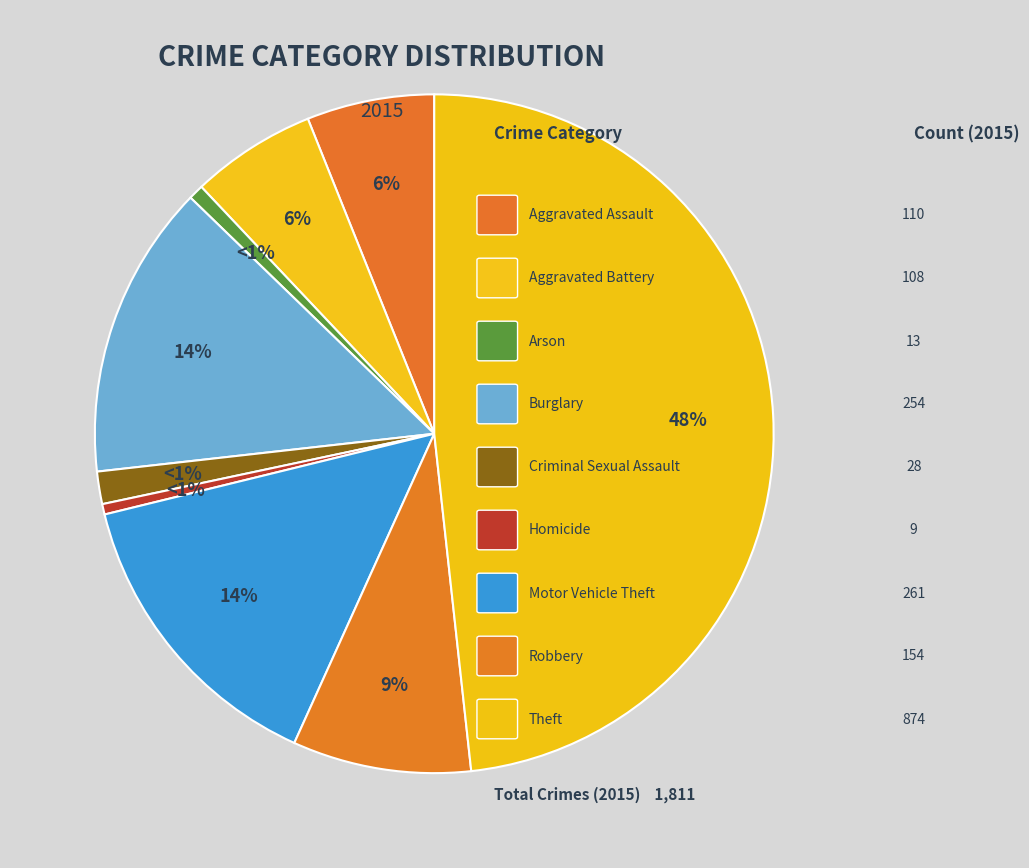

Is it true that Robbery is 17% of the pie?

False